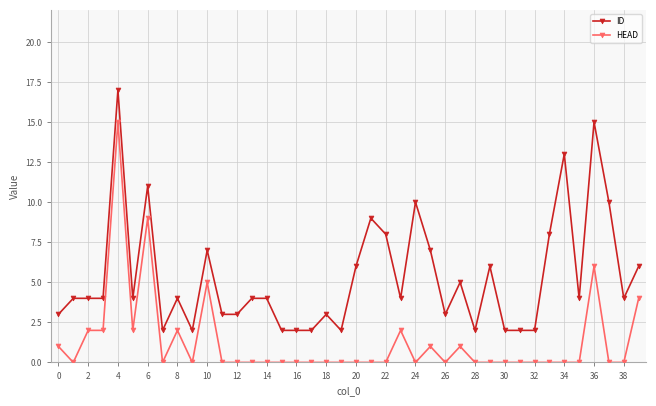

Reading right to left, extract all data points from this chart.

ID: 6	4	10	15	4	13	8	2	2	2	6	2	5	3	7	10	4	8	9	6	2	3	2	2	2	4	4	3	3	7	2	4	2	11	4	17	4	4	4	3
HEAD: 4	0	0	6	0	0	0	0	0	0	0	0	1	0	1	0	2	0	0	0	0	0	0	0	0	0	0	0	0	5	0	2	0	9	2	15	2	2	0	1